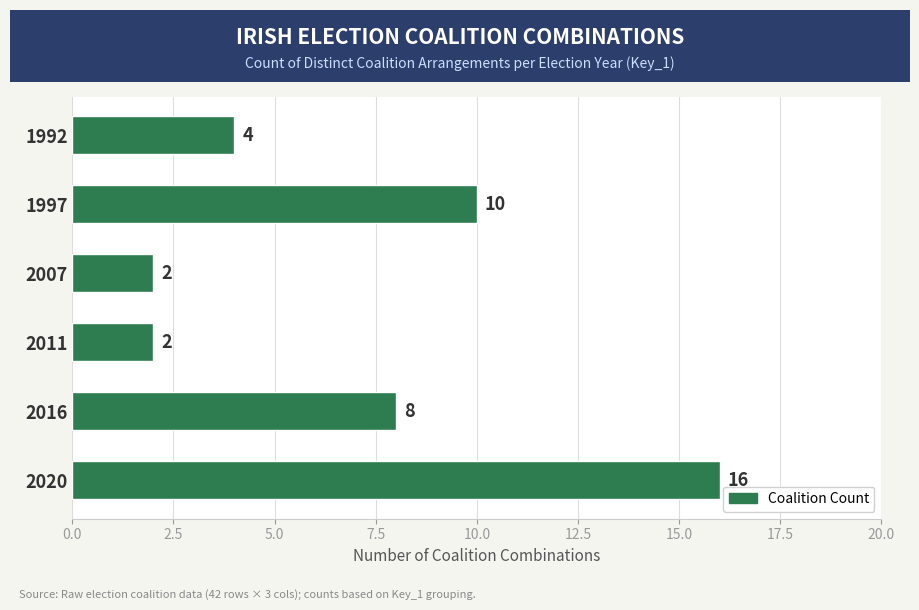

What is the difference between the maximum and minimum values?

14